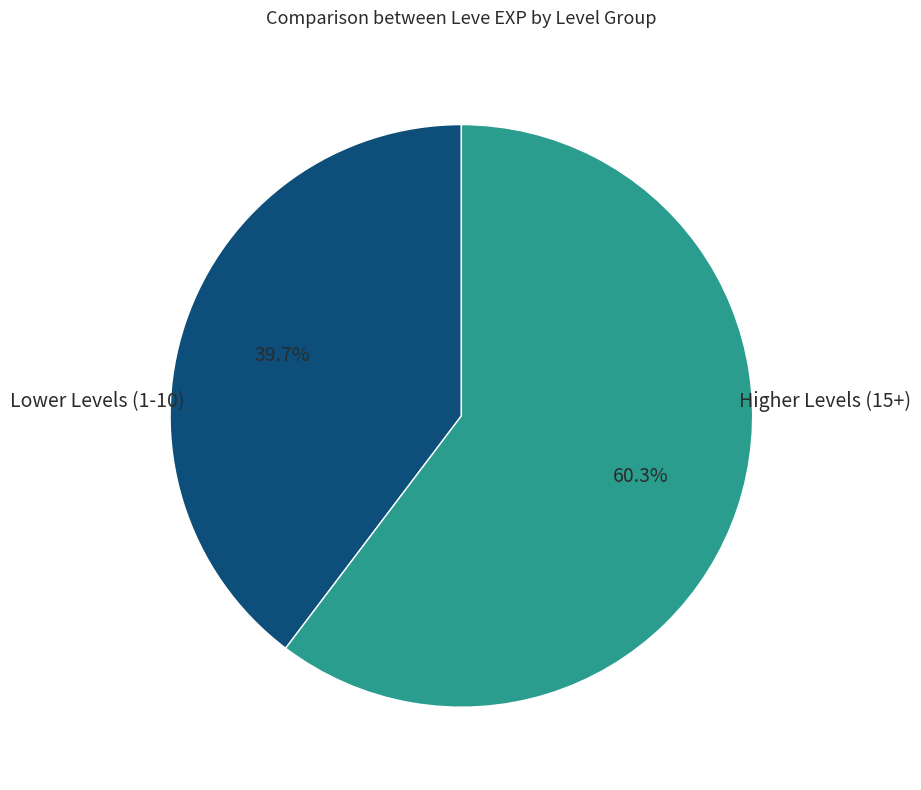

Is there any slice that represents more than half of the pie?

Yes